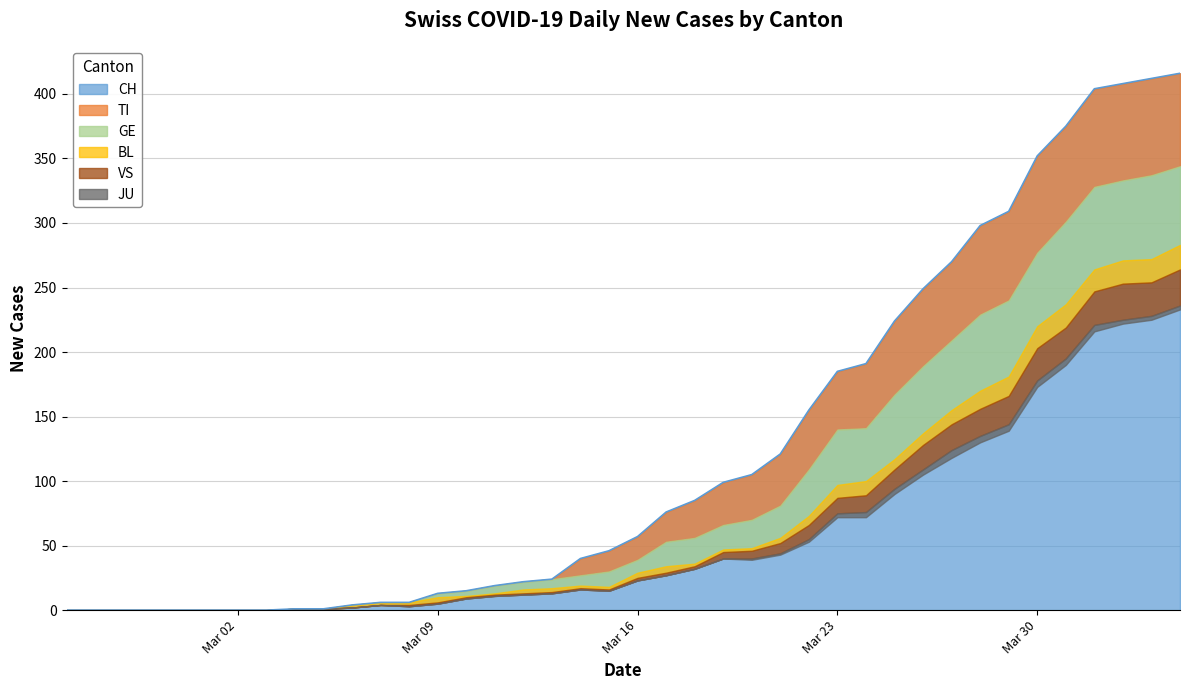

What is the label of the 12th point from the left?

2020-03-07